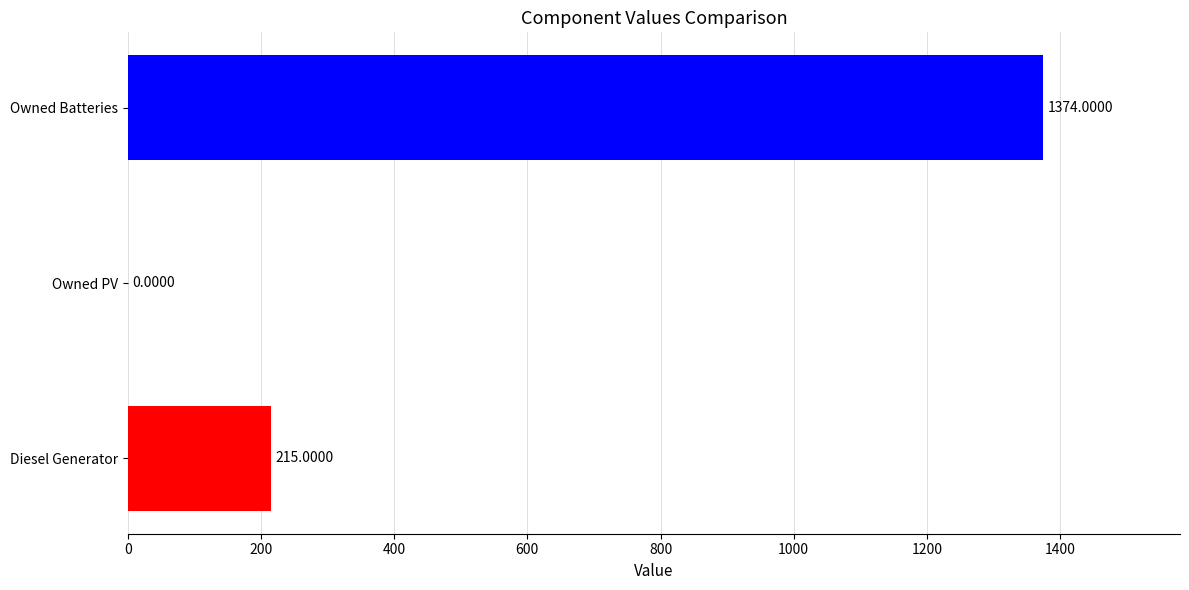

How many data points does each series have?

3